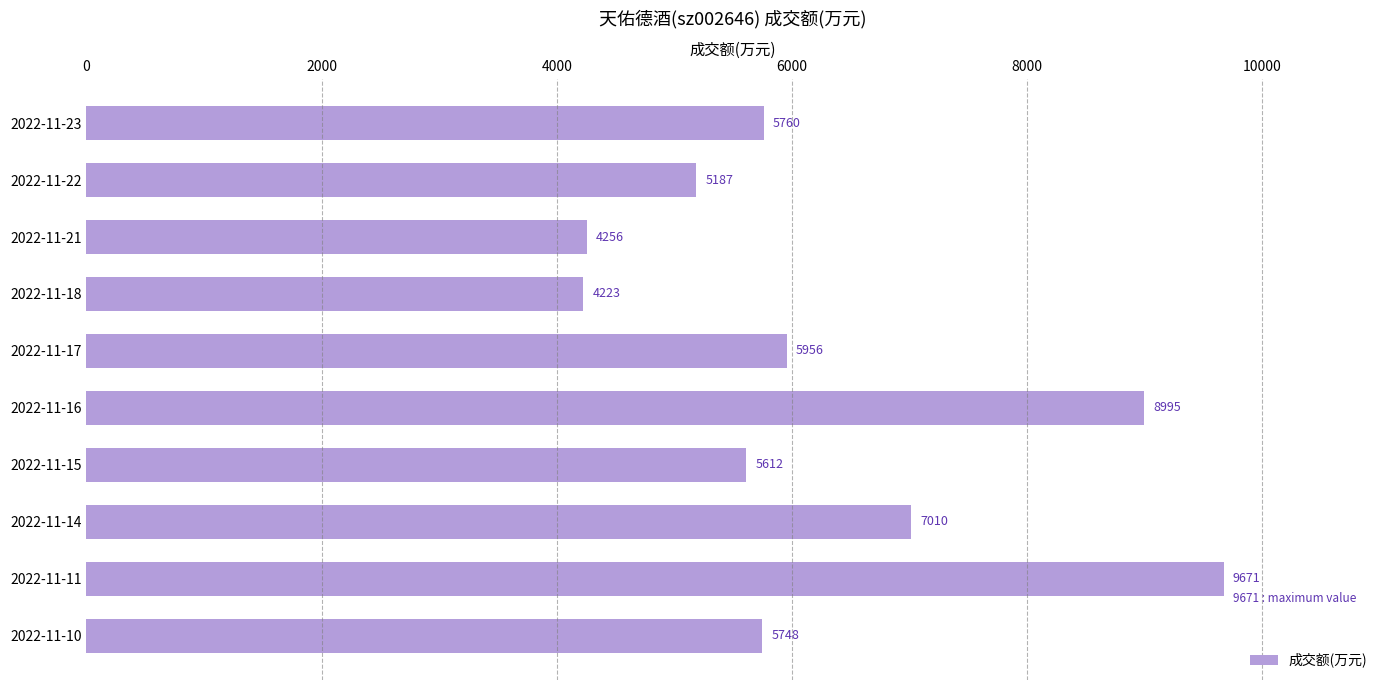

Reading bottom to top, transcribe all the data shown in this chart.

5748	9671	7010	5612	8995	5956	4223	4256	5187	5760